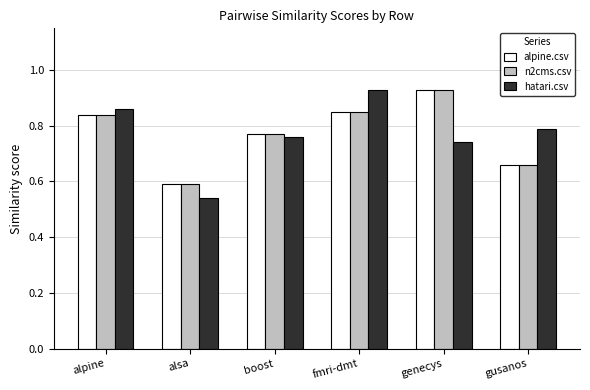

What is the sum of all hatari.csv values?

4.6